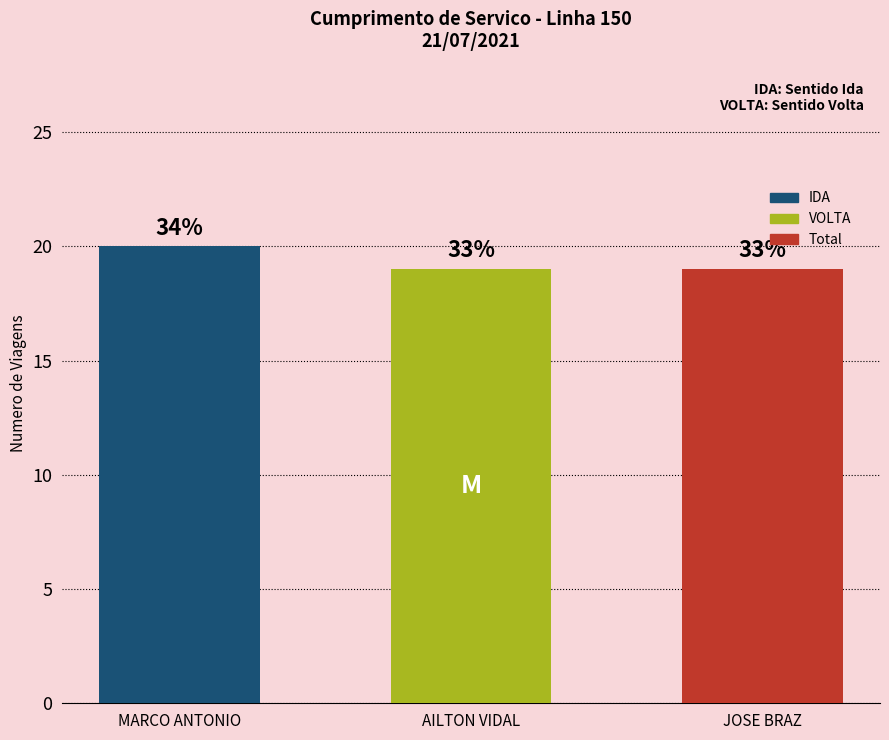

Reading left to right, what are all the values shown in this chart?

MARCO ANTONIO=20	AILTON VIDAL=19	JOSE BRAZ=19